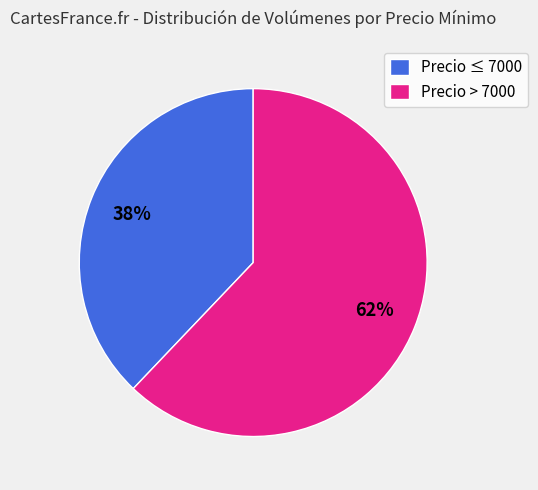

Between Precio ≤ 7000 and Precio > 7000, which is larger?

Precio > 7000